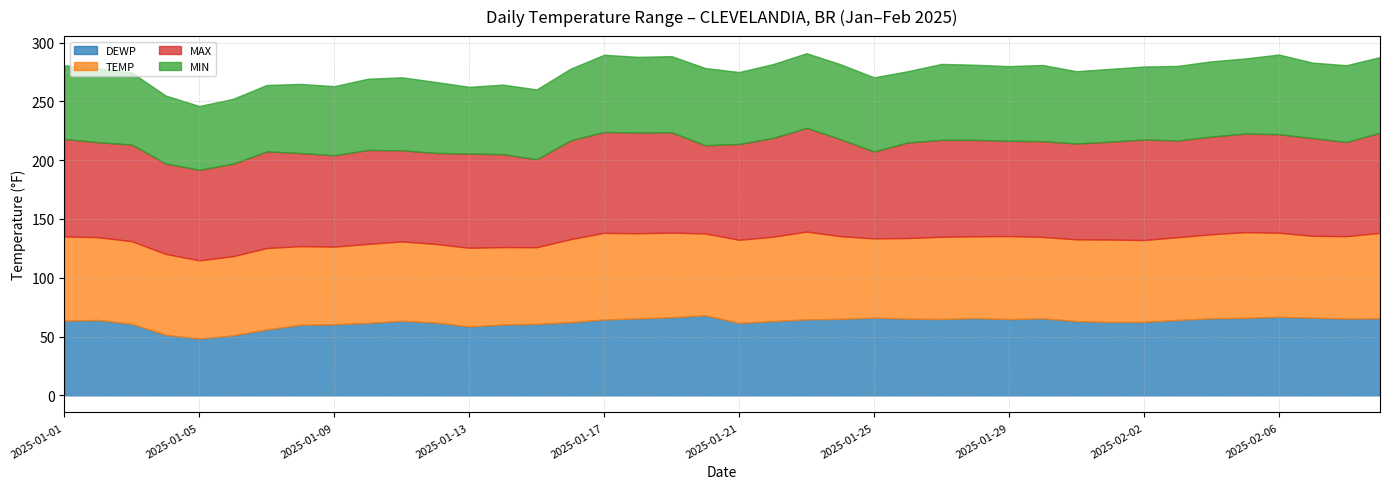

True or false: TEMP and MAX intersect in this chart.

False